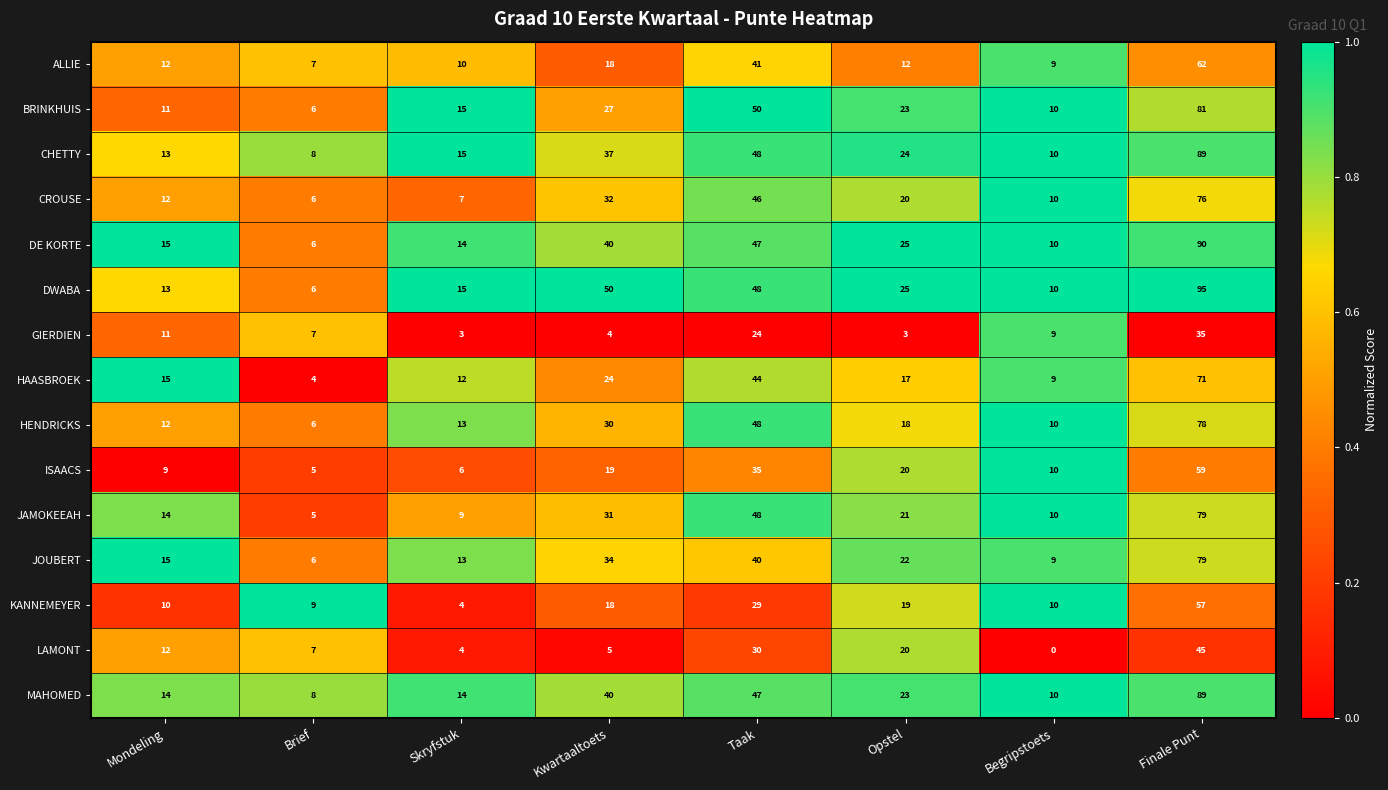

Which series changed the most between Opstel and Finale Punt?

DWABA